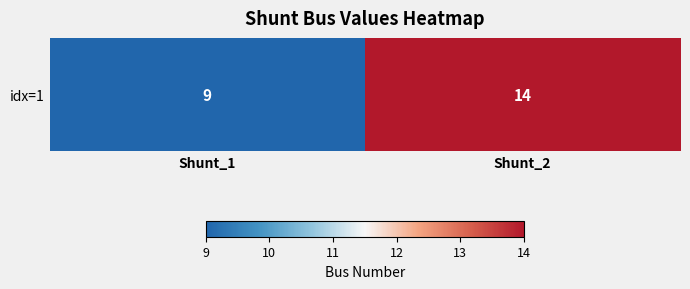

Reading right to left, what are all the values shown in this chart?

14	9